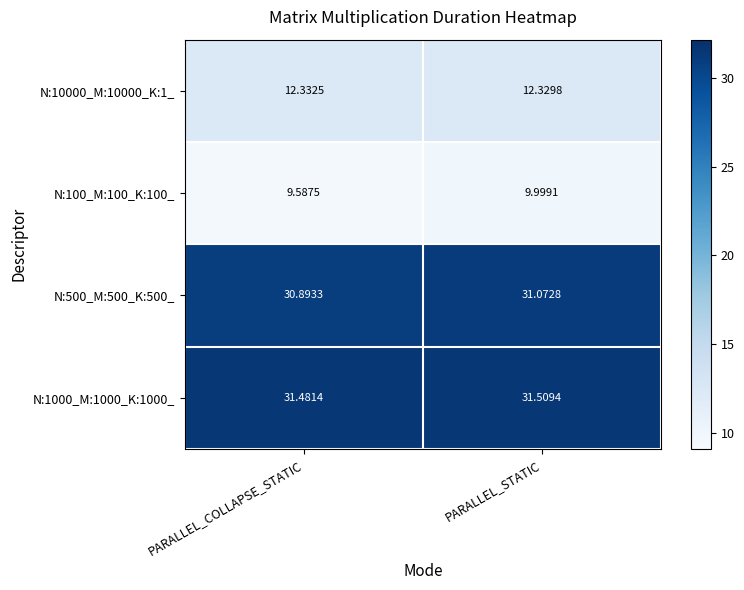

Which category has the lowest value in the N:10000_M:10000_K:1_ series?

PARALLEL_STATIC